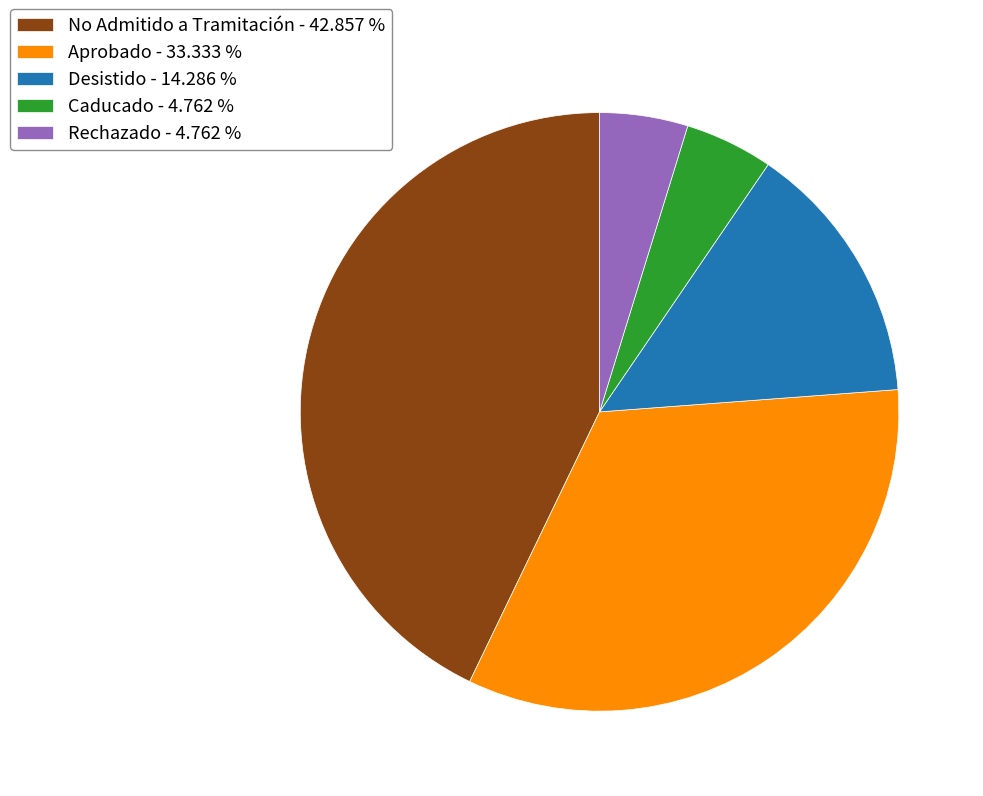

Approximately how many times larger is the value at Desistido compared to Rechazado?

3.0